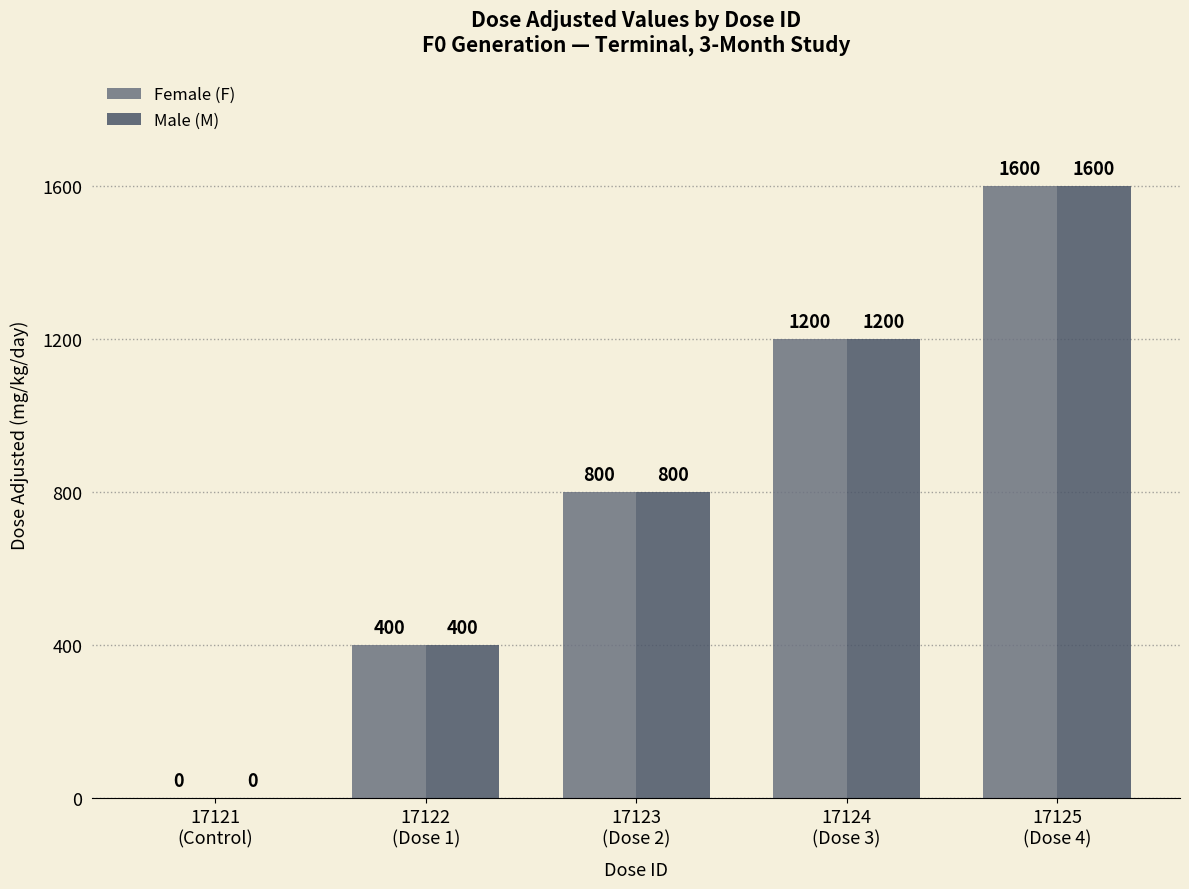

What are all the series names shown in the legend?

Female (F), Male (M)